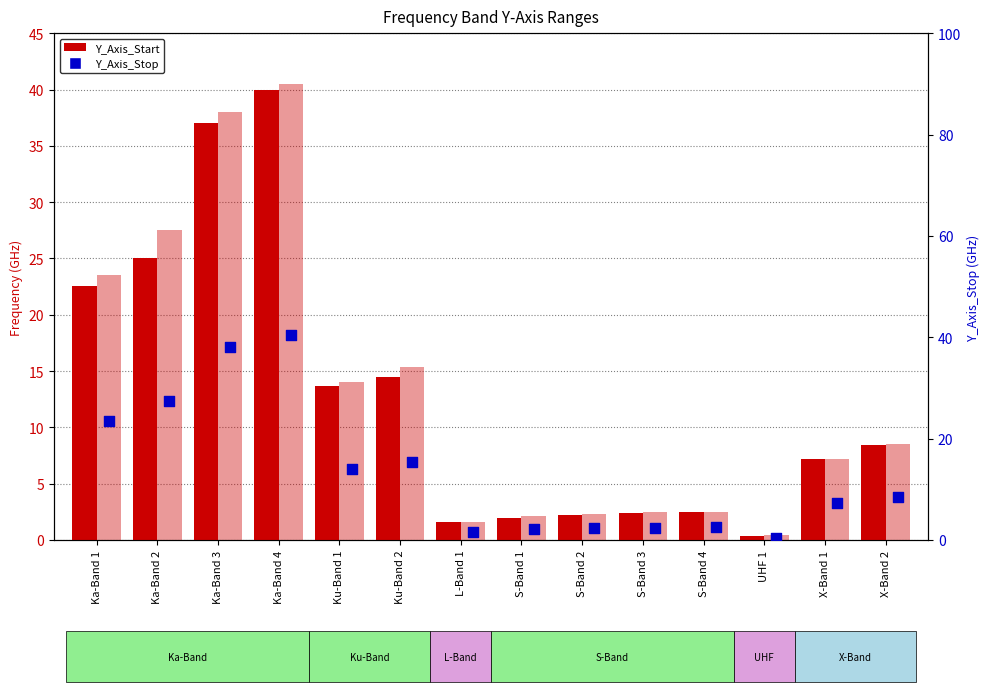

Is the value of Y_Axis_Start at Ka-Band 1 greater than the value of Y_Axis_Stop at X-Band 1?

Yes